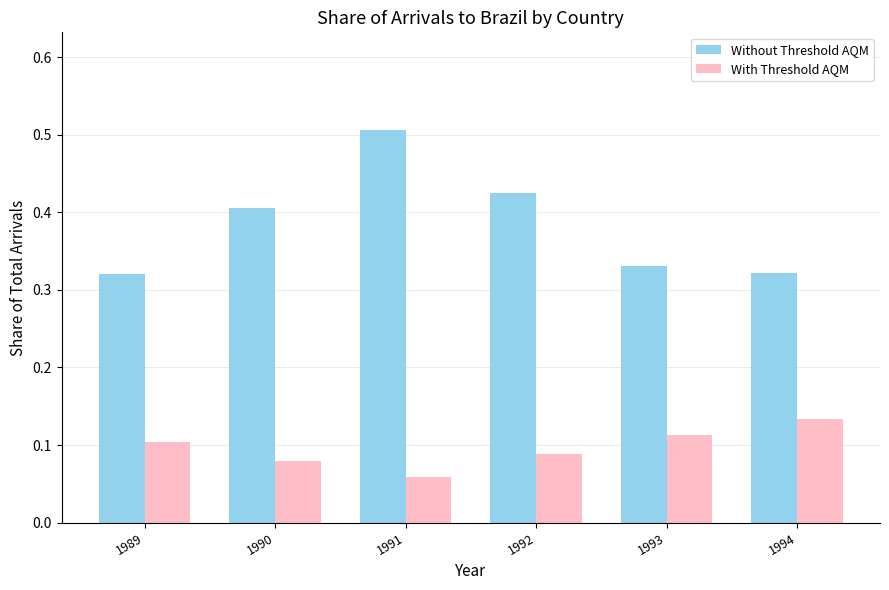

The Without Threshold AQM series shows 0.4 at 1992. True or false?

True